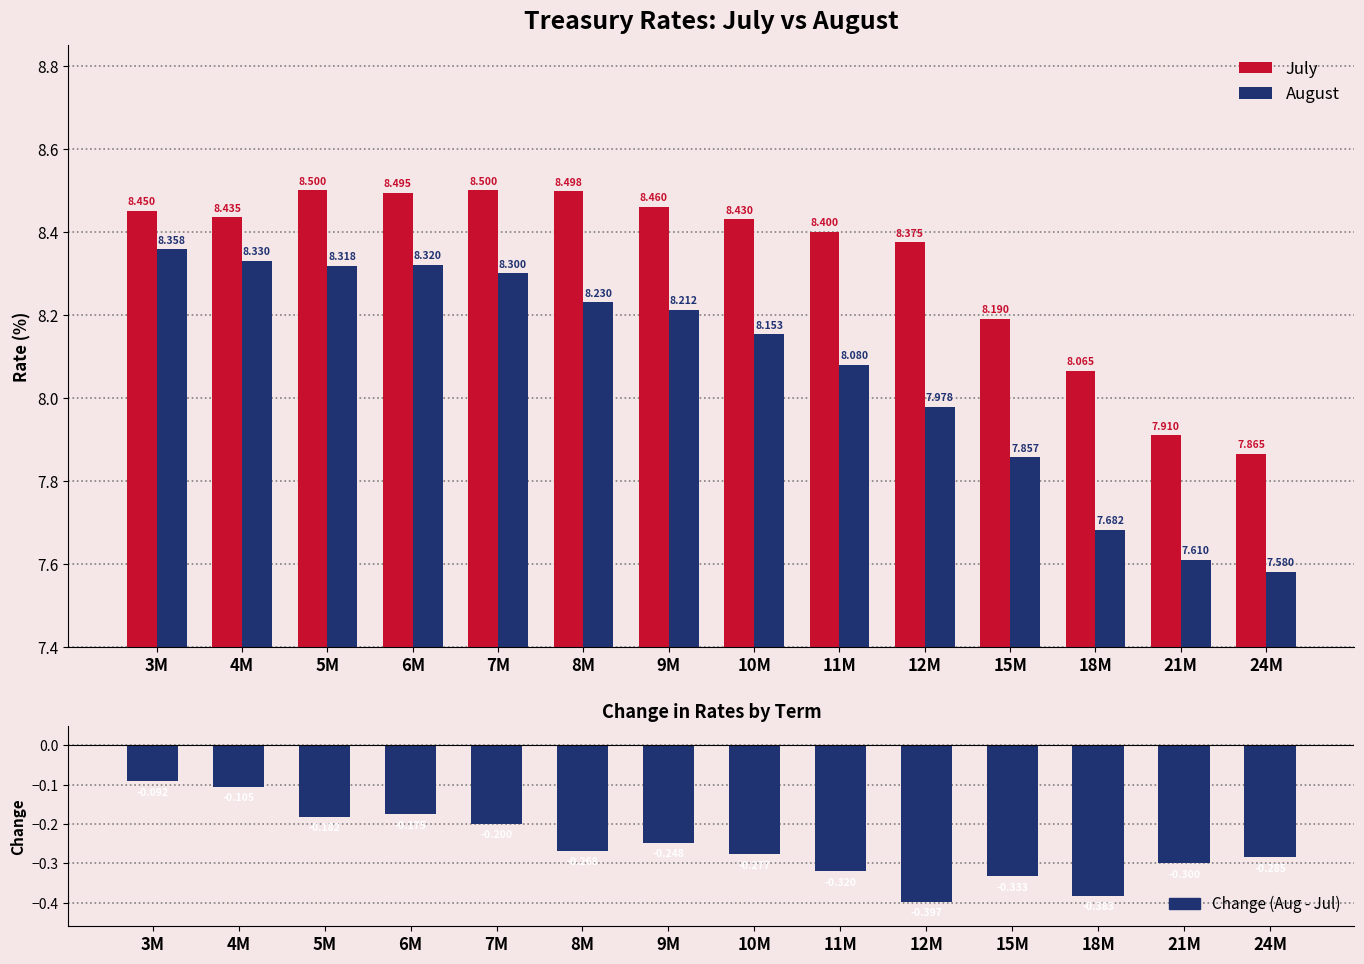

Reading left to right, what are all the values shown in this chart?

July: 8.4	8.4	8.5	8.5	8.5	8.5	8.5	8.4	8.4	8.4	8.2	8.1	7.9	7.9
August: 8.4	8.3	8.3	8.3	8.3	8.2	8.2	8.2	8.1	8.0	7.9	7.7	7.6	7.6
Change: -0.1	-0.1	-0.2	-0.2	-0.2	-0.3	-0.2	-0.3	-0.3	-0.4	-0.3	-0.4	-0.3	-0.3